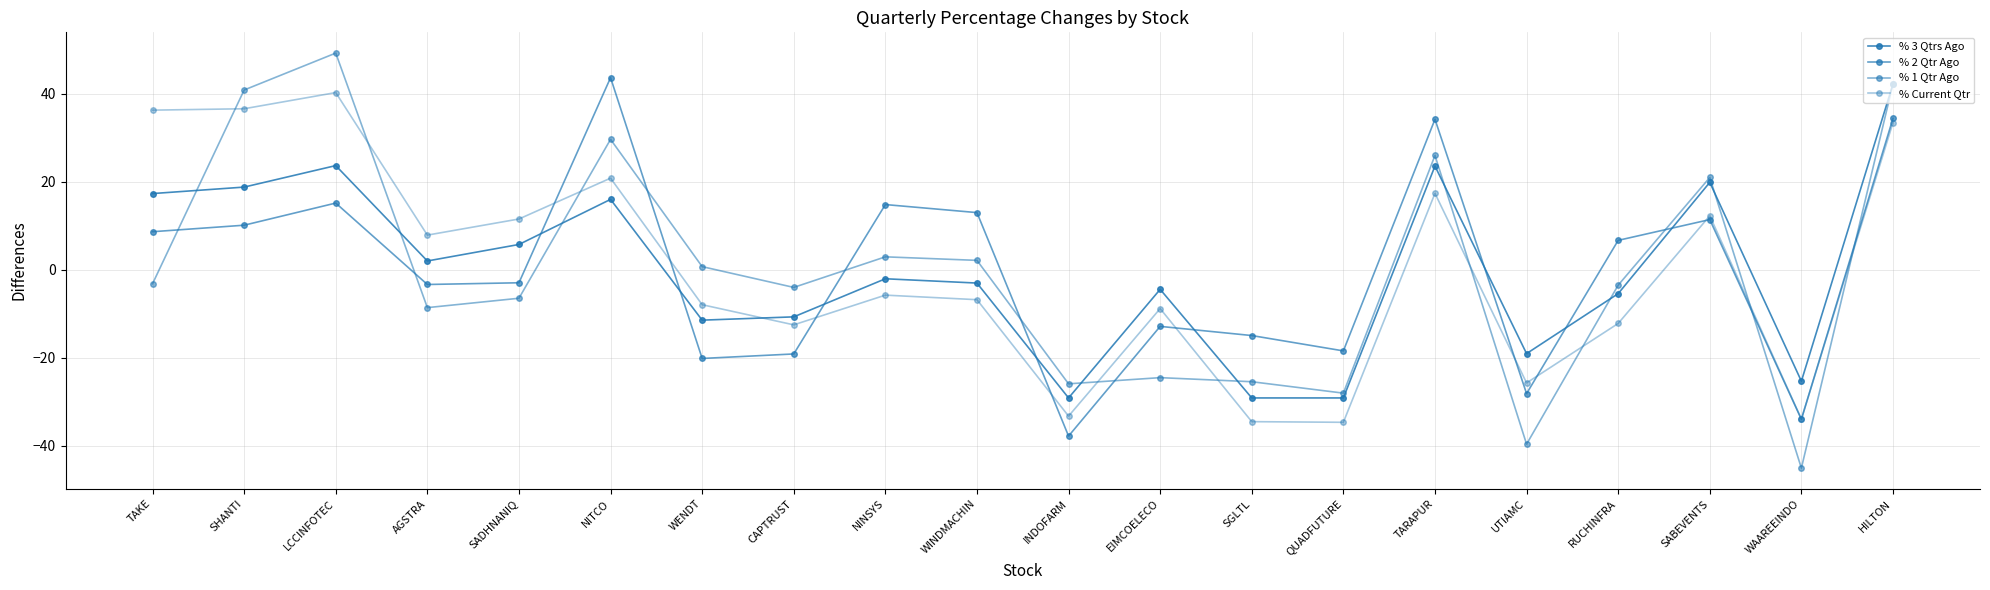

How many values in the % 2 Qtr Ago series are below 6?

10